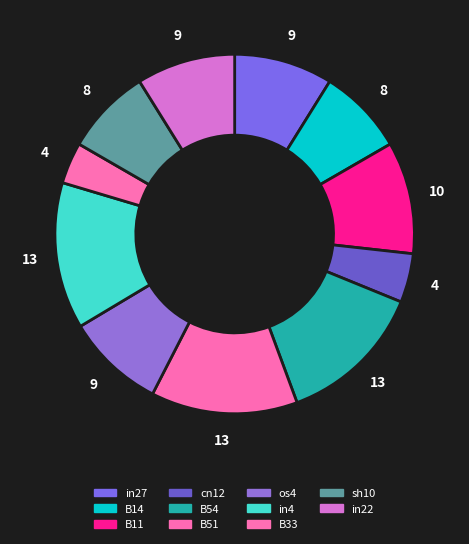

To the nearest percent, what is the difference between the largest and smallest slice percentages?

9%